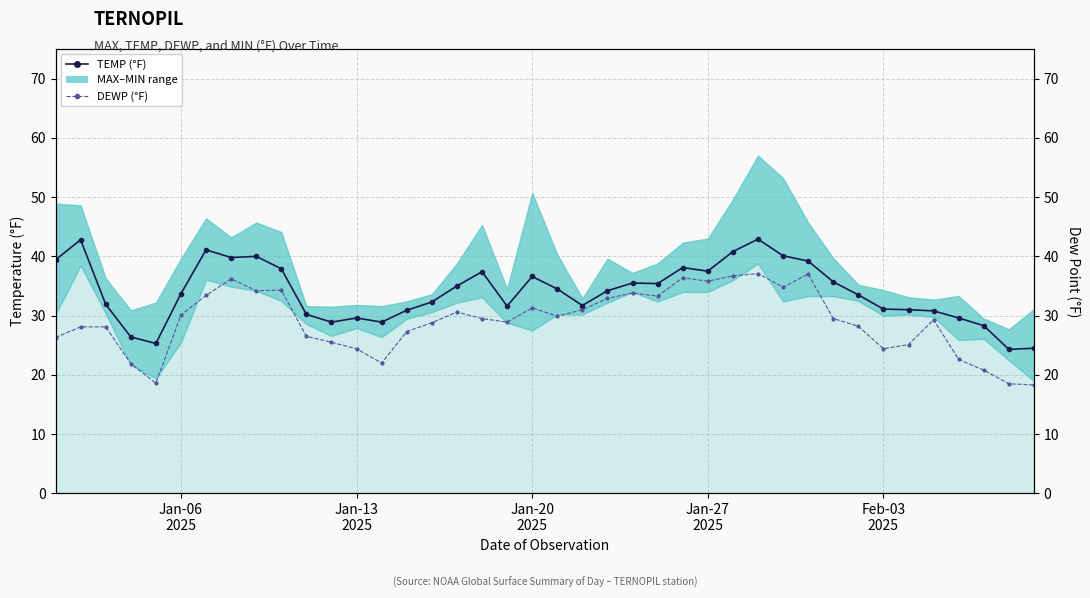

True or false: DEWP and TEMP cross at least once.

False